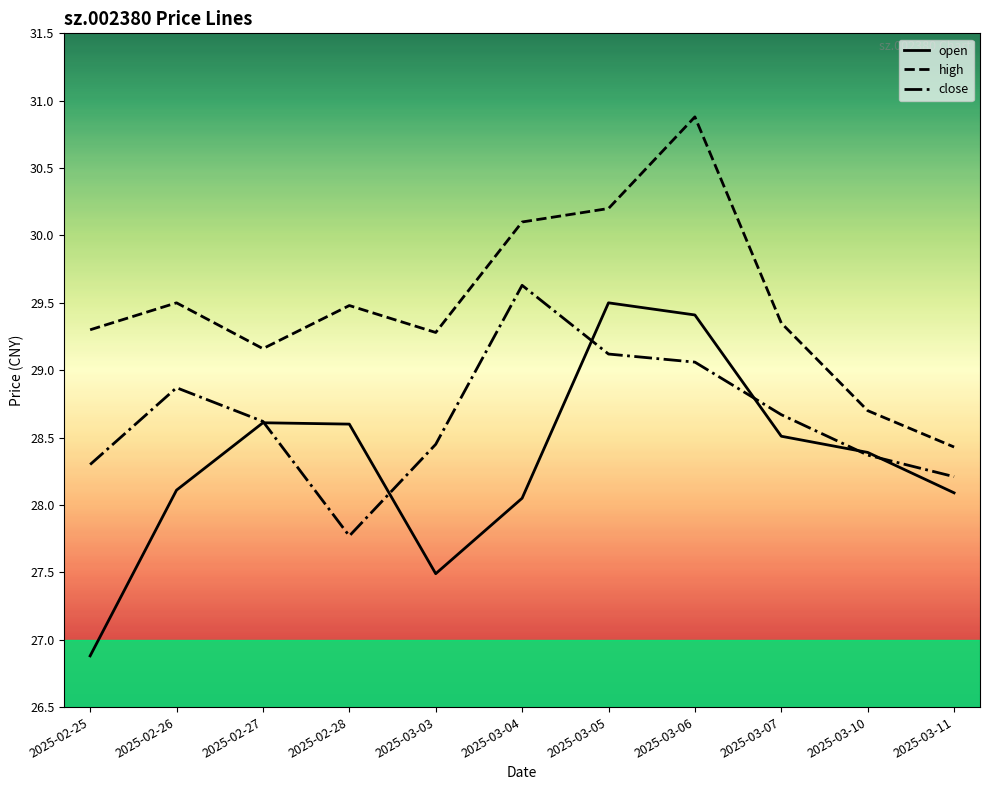

What position from the left is 2025-02-28?

4